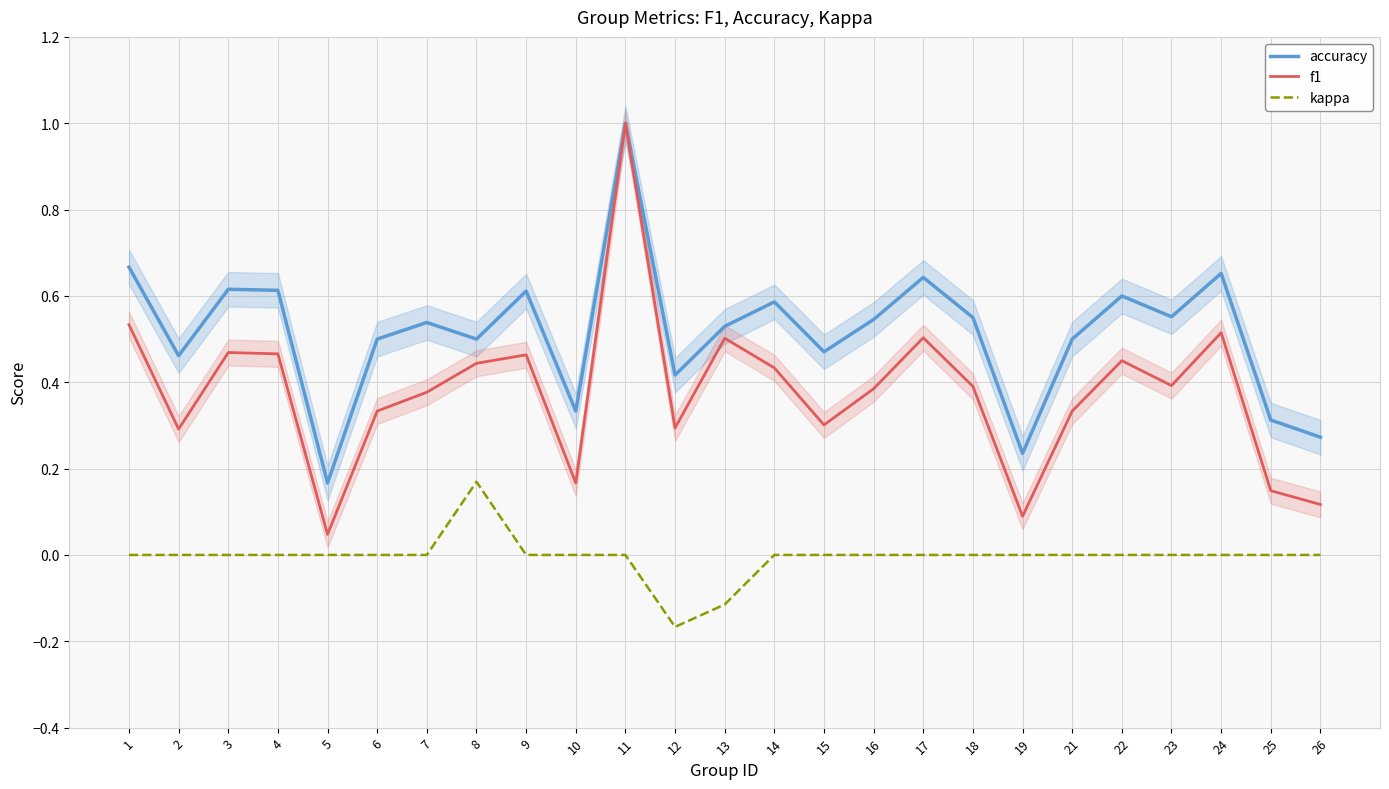

Which series has the widest spread of values?

f1